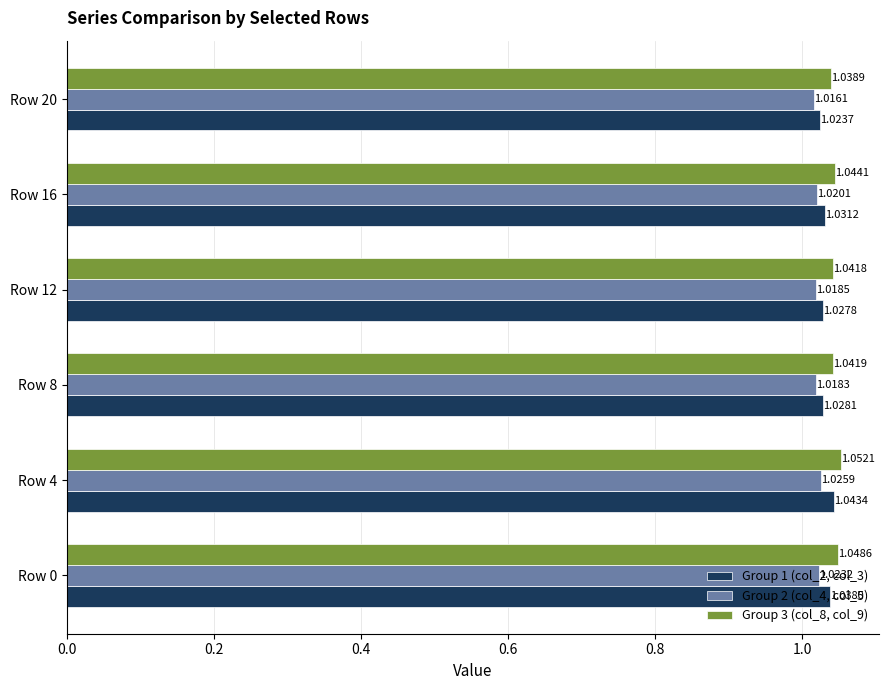

What is the sum of all Group 2 (col_4, col_5) values?

6.1